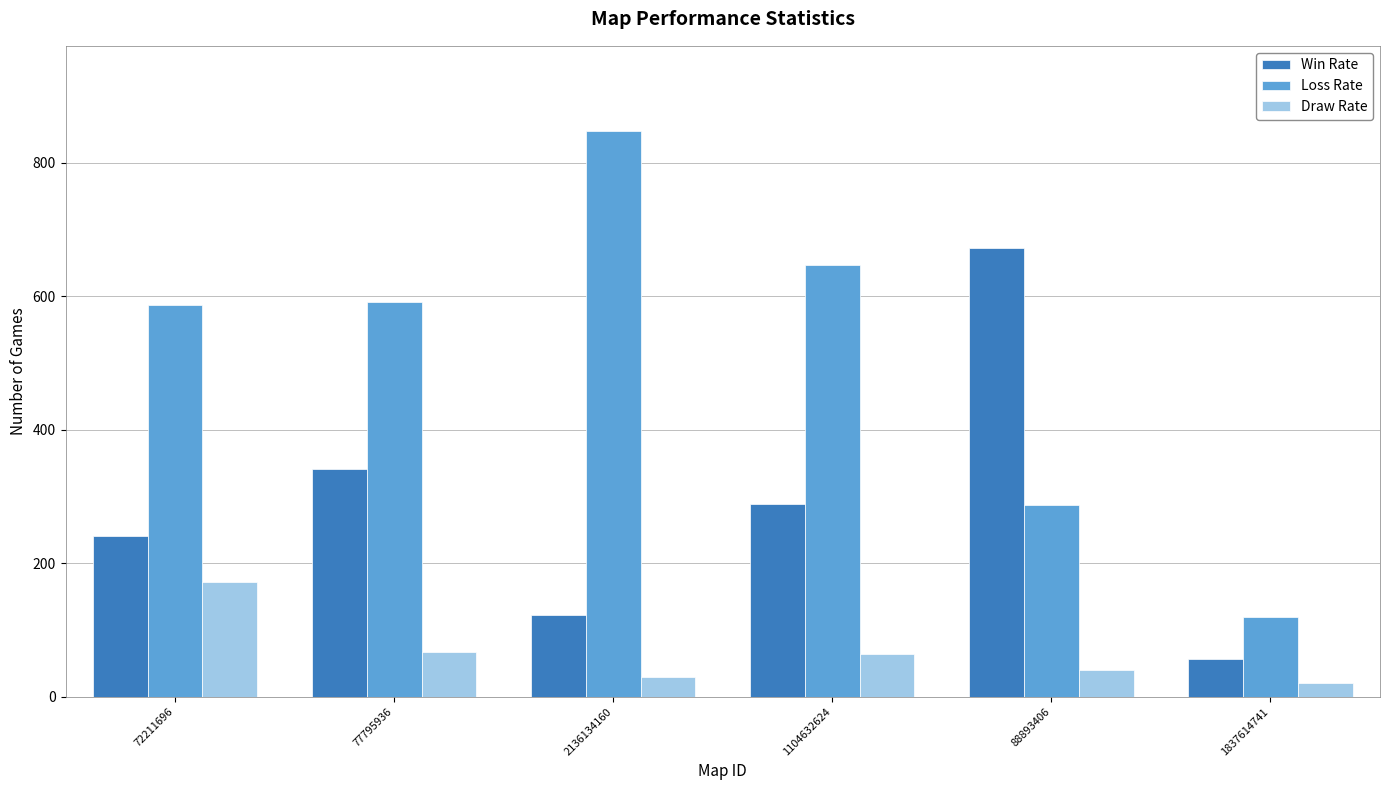

Rank the series by their average value, from highest to lowest.

Loss Rate, Win Rate, Draw Rate